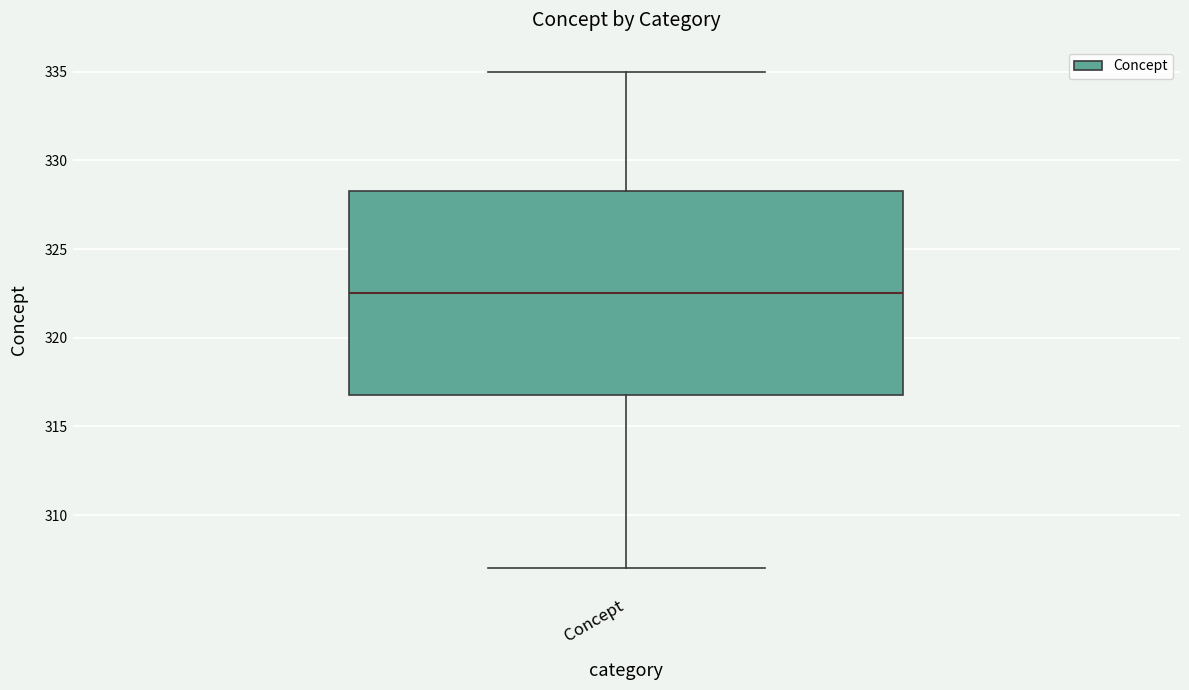

Where is the upper edge of the box for Concept on the y-axis? The values are not printed on the chart, so give them approximately, as read against the axis.

328.5